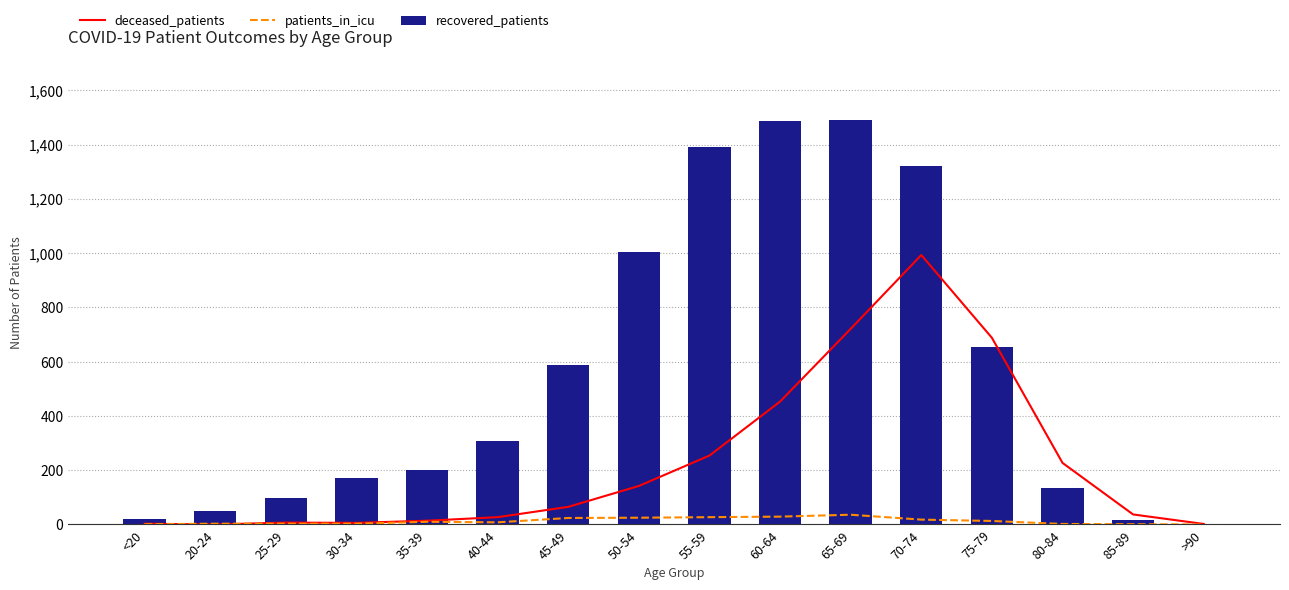

What is the value of the deceased_patients bar at the 1st from the left?

3